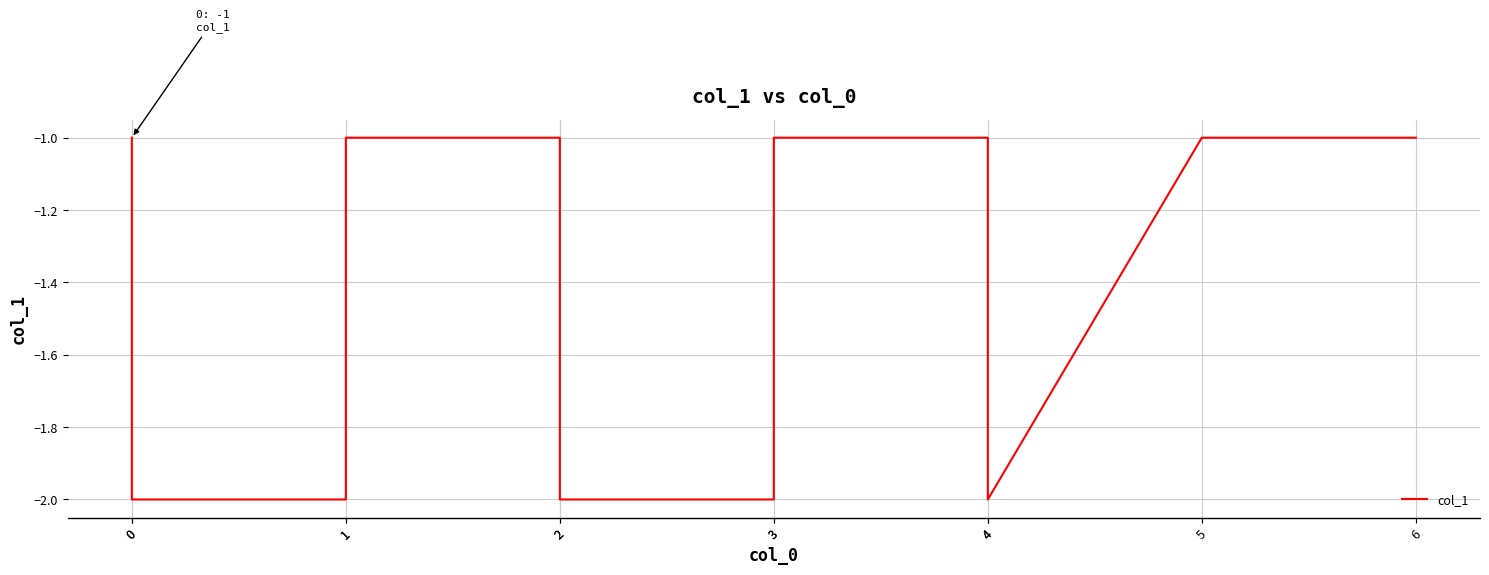

What is the difference between the maximum and minimum values?

1